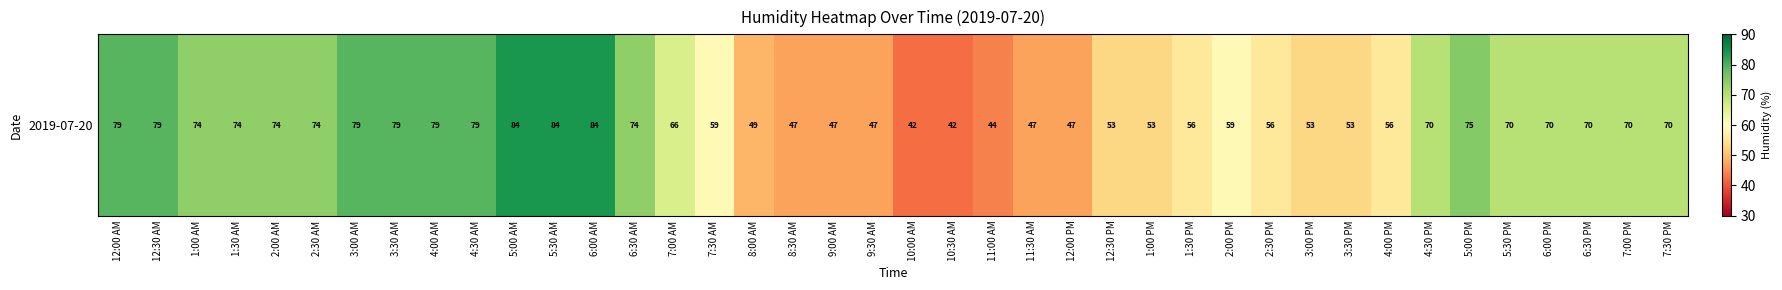

The chart shows a value of 66 at 7:00 AM. True or false?

True